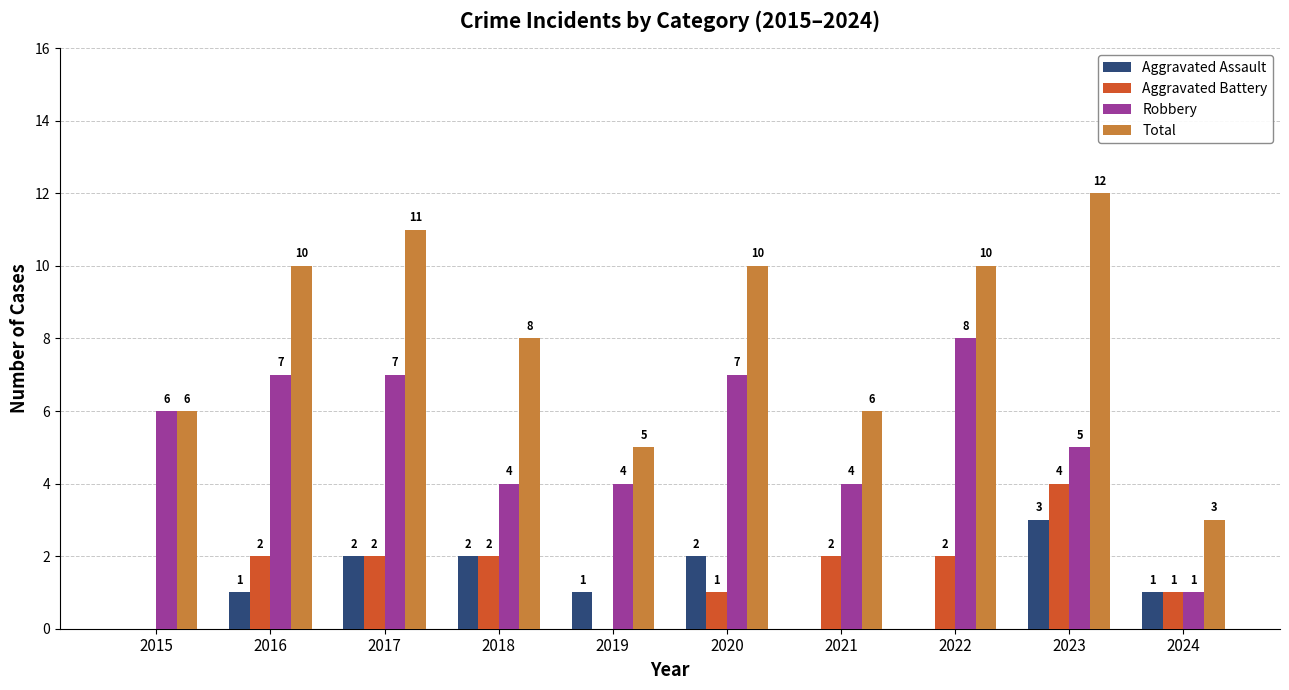

Reading left to right, extract all data points from this chart.

Aggravated Assault: 0	1	2	2	1	2	0	0	3	1
Aggravated Battery: 0	2	2	2	0	1	2	2	4	1
Robbery: 6	7	7	4	4	7	4	8	5	1
Total: 6	10	11	8	5	10	6	10	12	3